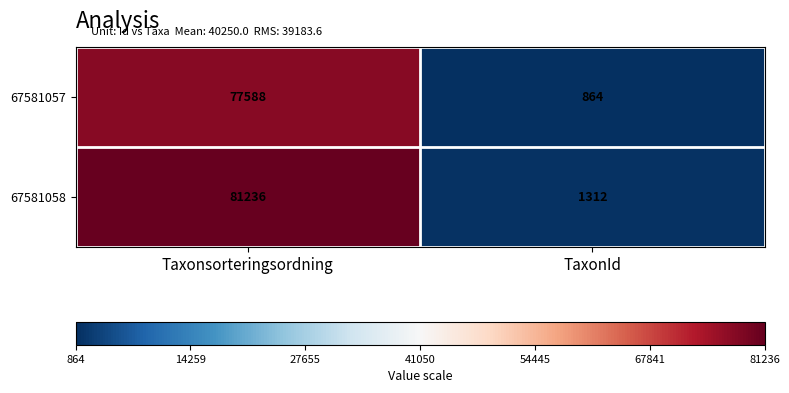

Between Taxonsorteringsordning and TaxonId, which series saw the biggest shift?

67581058